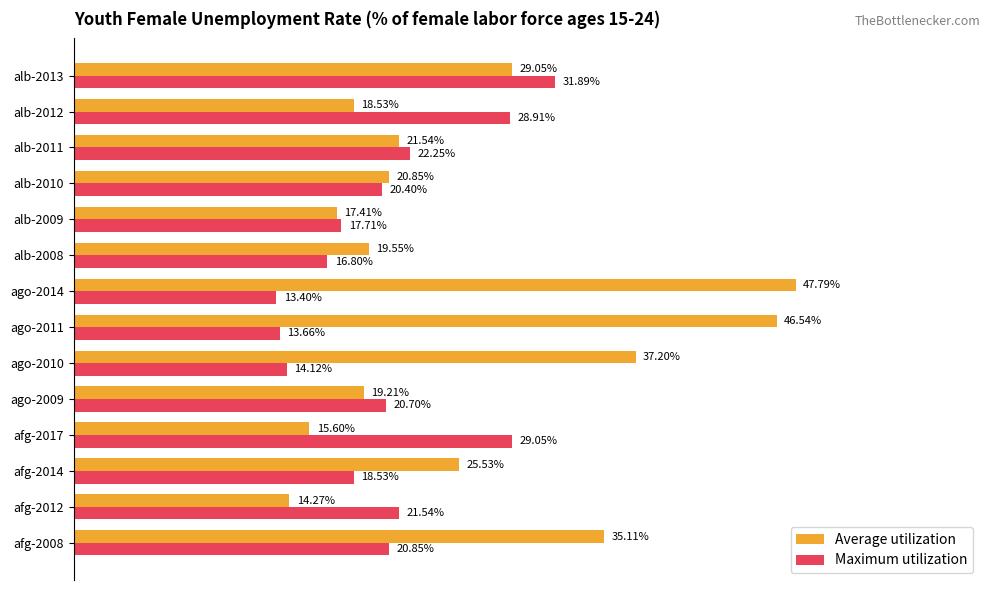

Which series has the largest total across all categories?

Average utilization